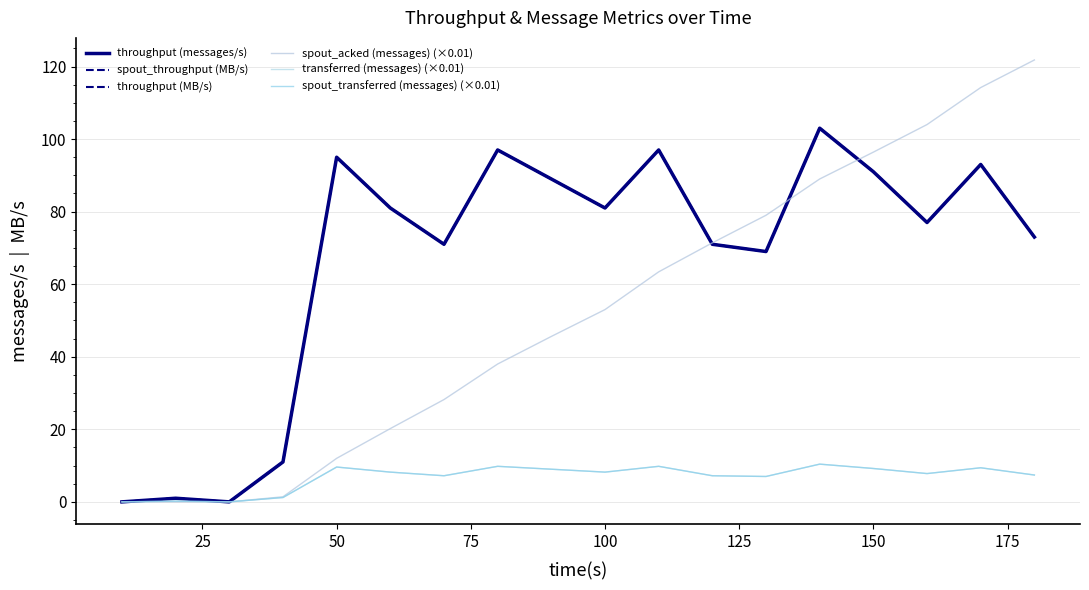

How many lines are shown in the chart?

6